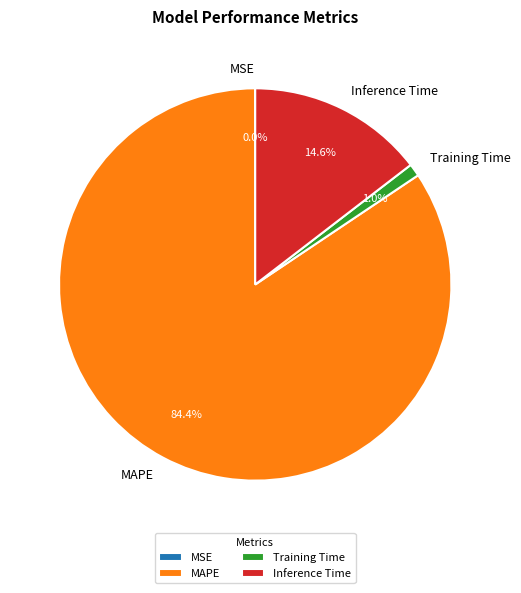

Which category accounts for the majority?

MAPE